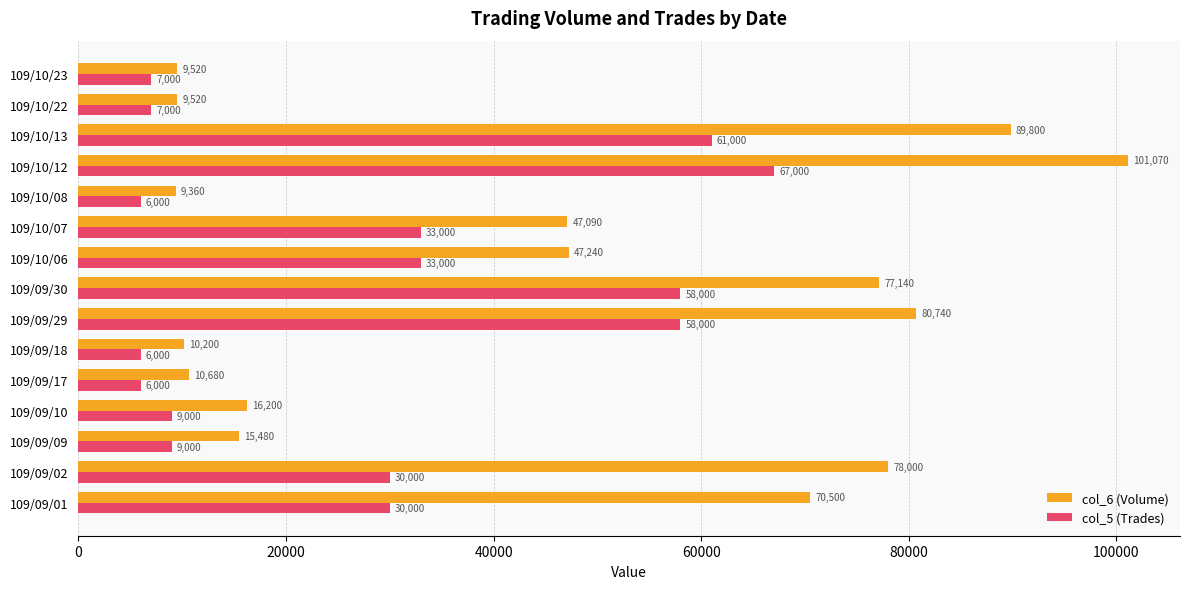

True or false: col_5 (Trades) has a value of 23362 at 109/10/13.

False